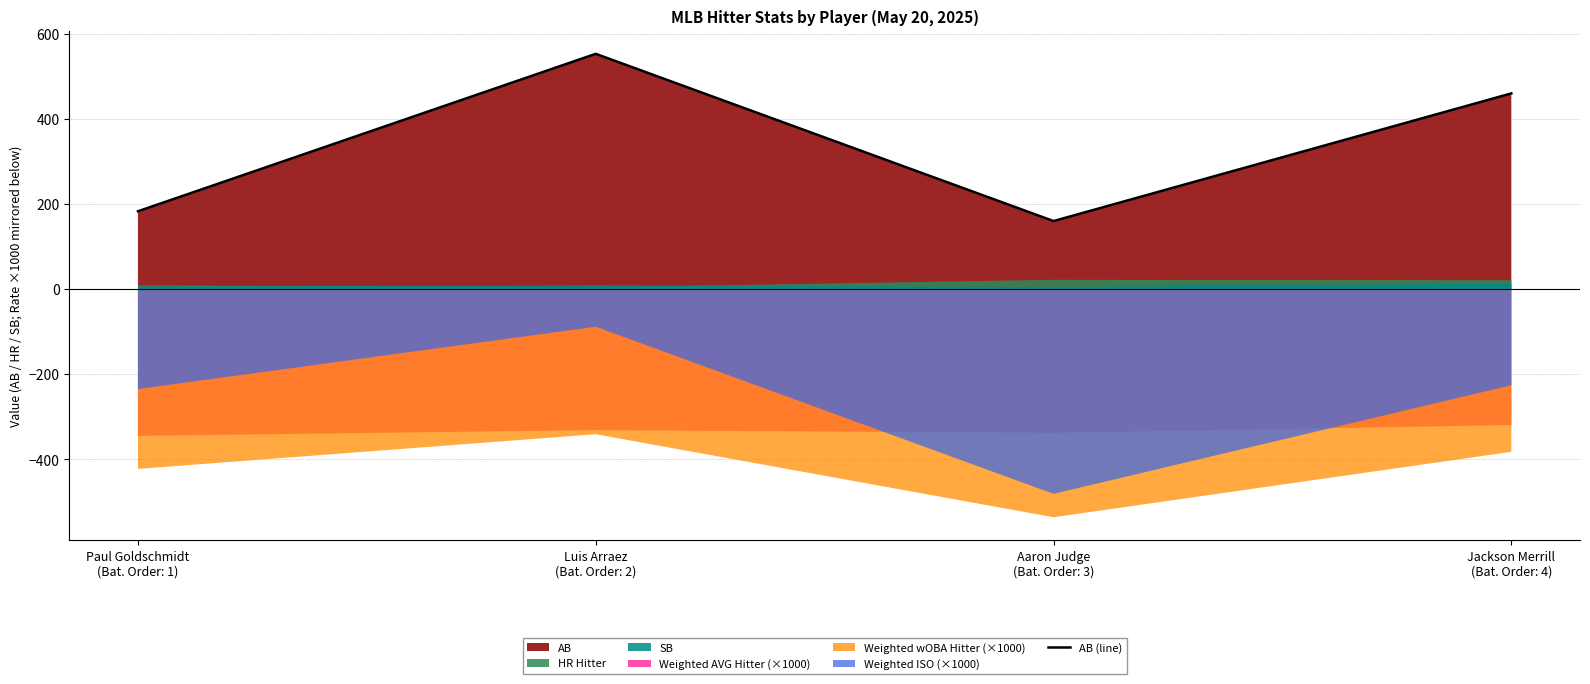

How many points are higher than both their immediate neighbors (excluding endpoints)?

1